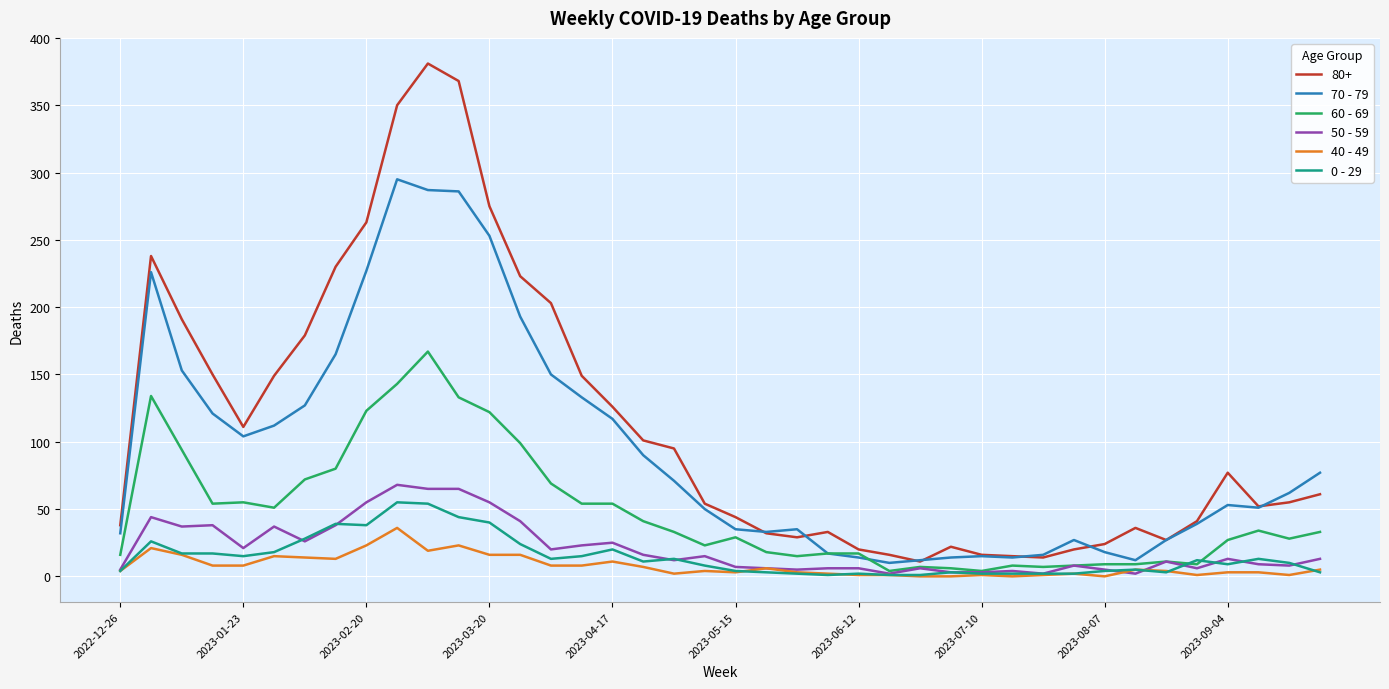

Which series has the largest range (max minus min)?

80+